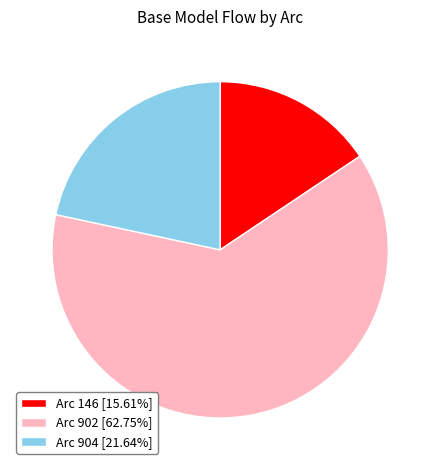

Does any single category account for the majority?

Yes